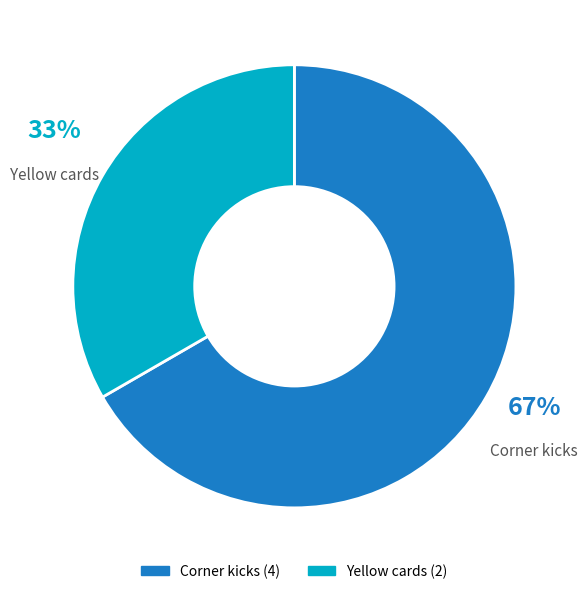

To the nearest percent, what is the combined percentage of Corner kicks and Yellow cards?

100%